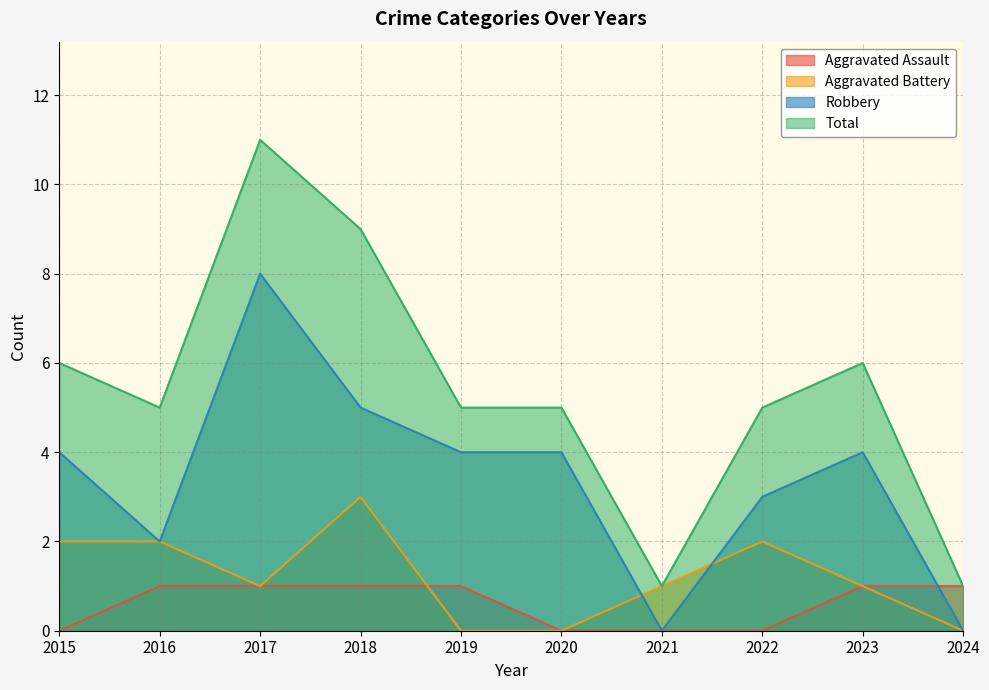

Is it true that Aggravated Battery equals -2 at 2019?

False